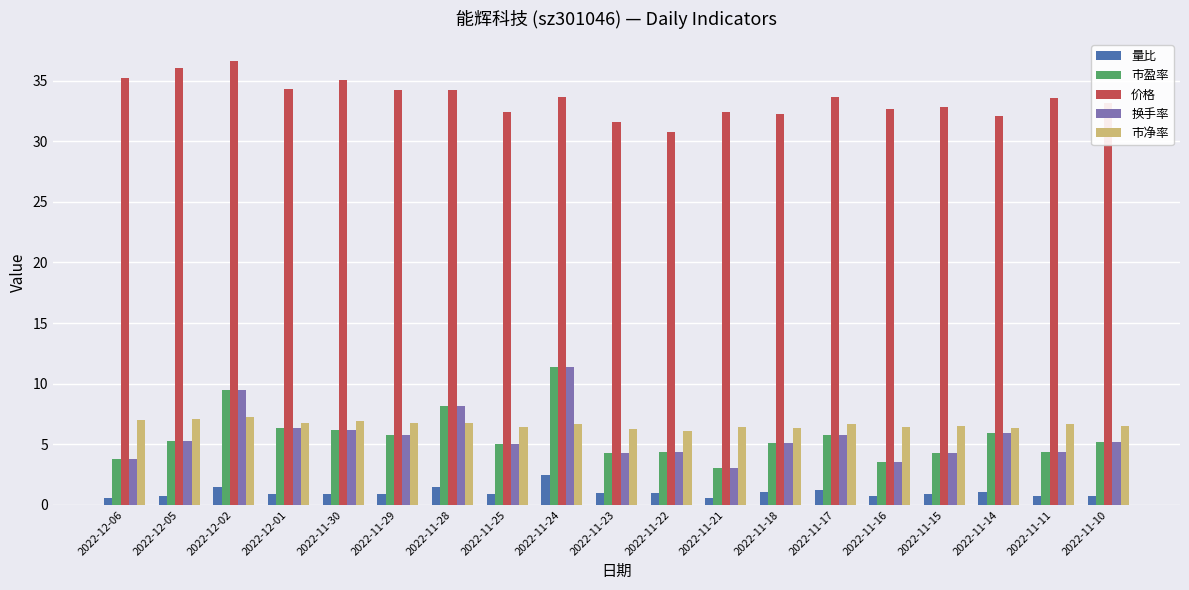

Is the value of 市净率 at 2022-11-17 greater than the value of 价格 at 2022-12-01?

No